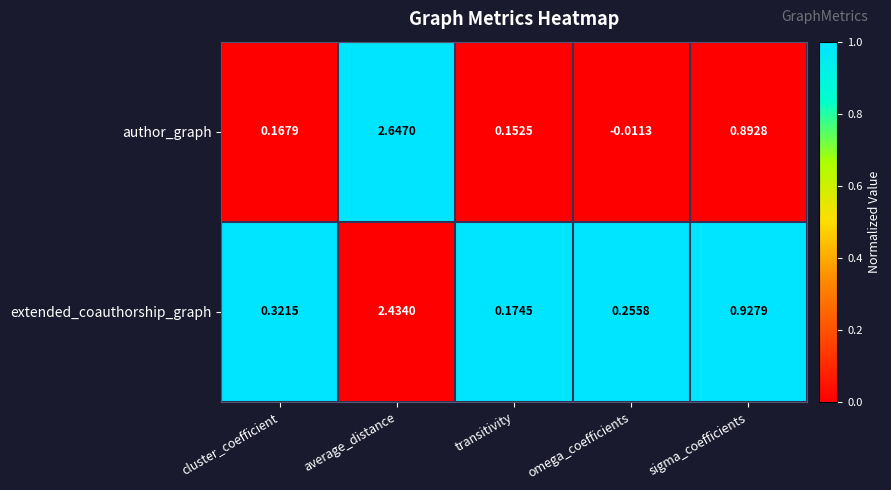

Which series has the largest total across all categories?

extended_coauthorship_graph